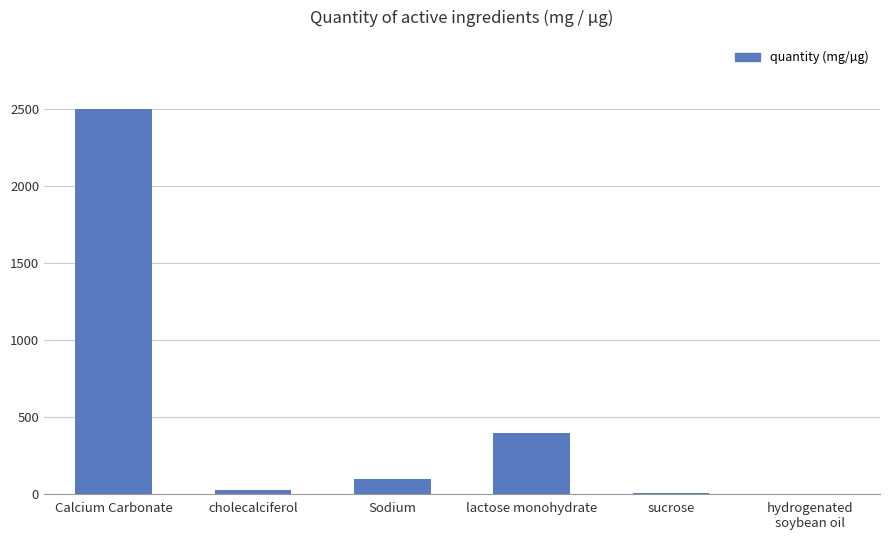

True or false: the data shows 396.4 at lactose monohydrate.

True